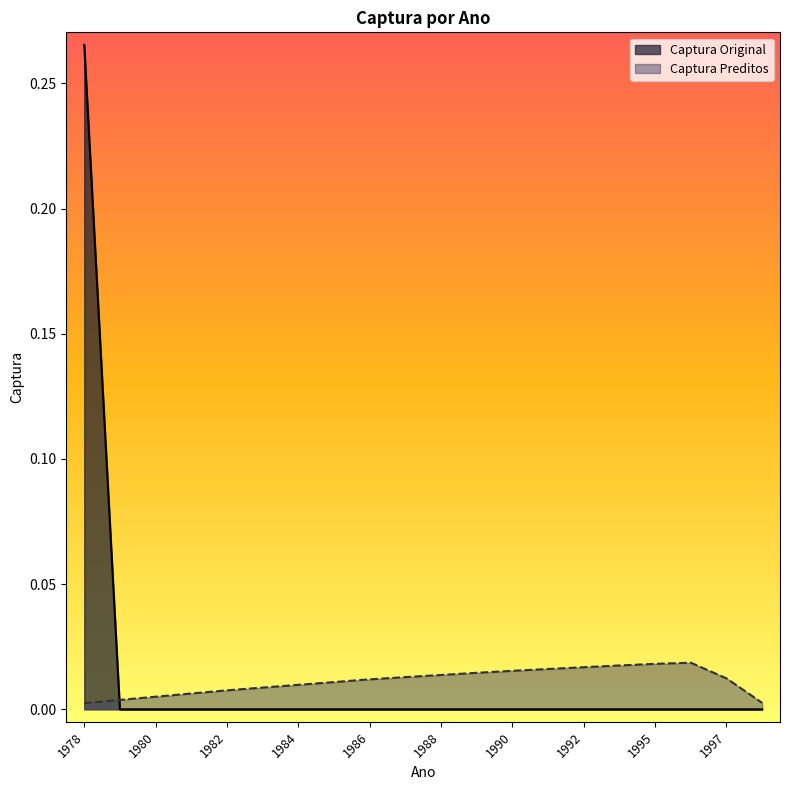

Where do Captura Original and Captura Preditos first cross each other?

1978 and 1979